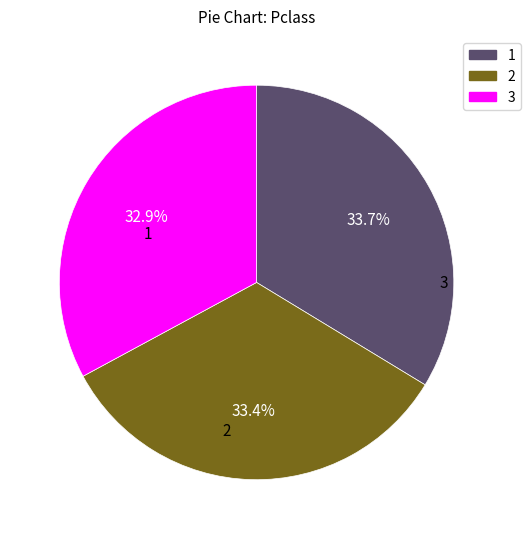

Is there any slice that represents more than half of the pie?

No